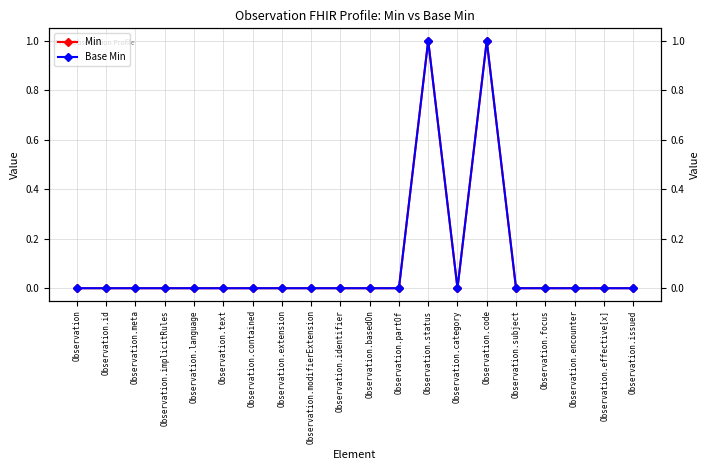

Does the chart have visible grid lines?

Yes